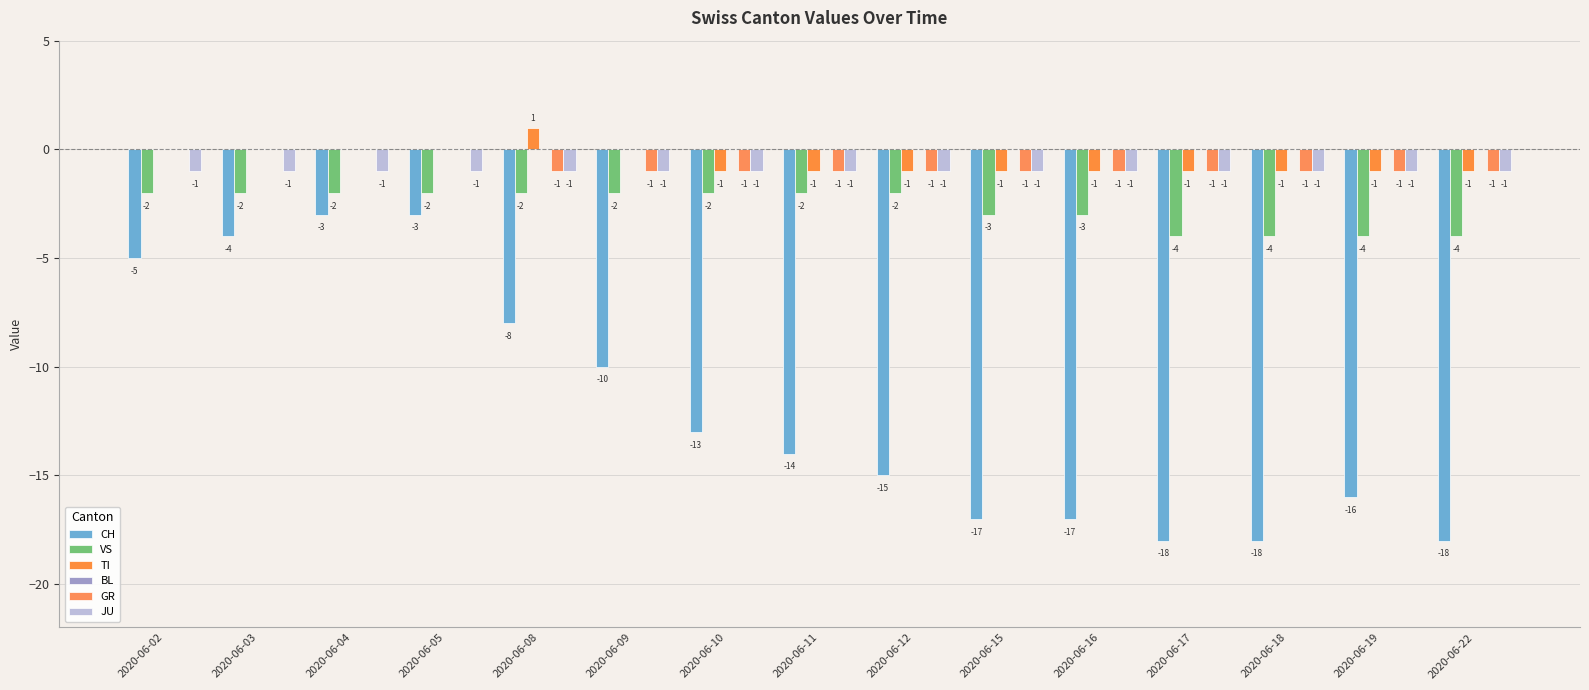

What is the total value across all series at 2020-06-11?

-19